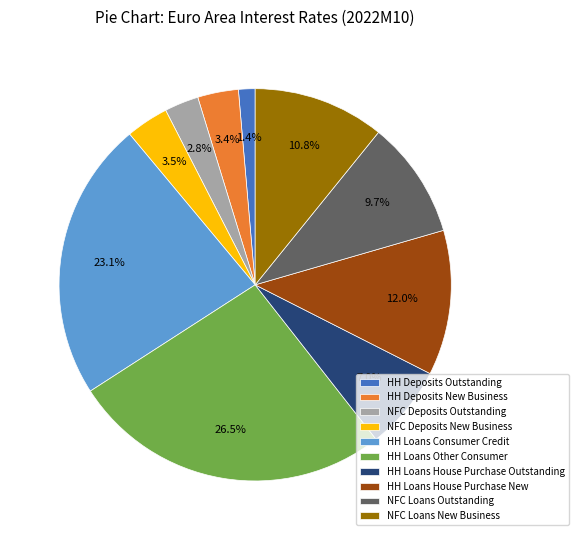

How many slices are in this pie chart?

10